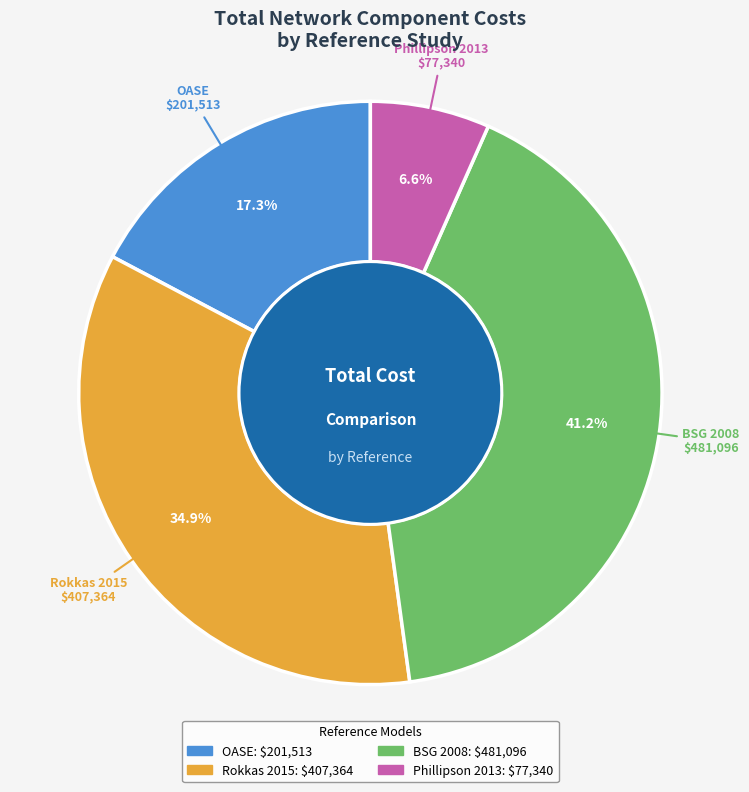

What percentage is NOT represented by OASE?

82.7%